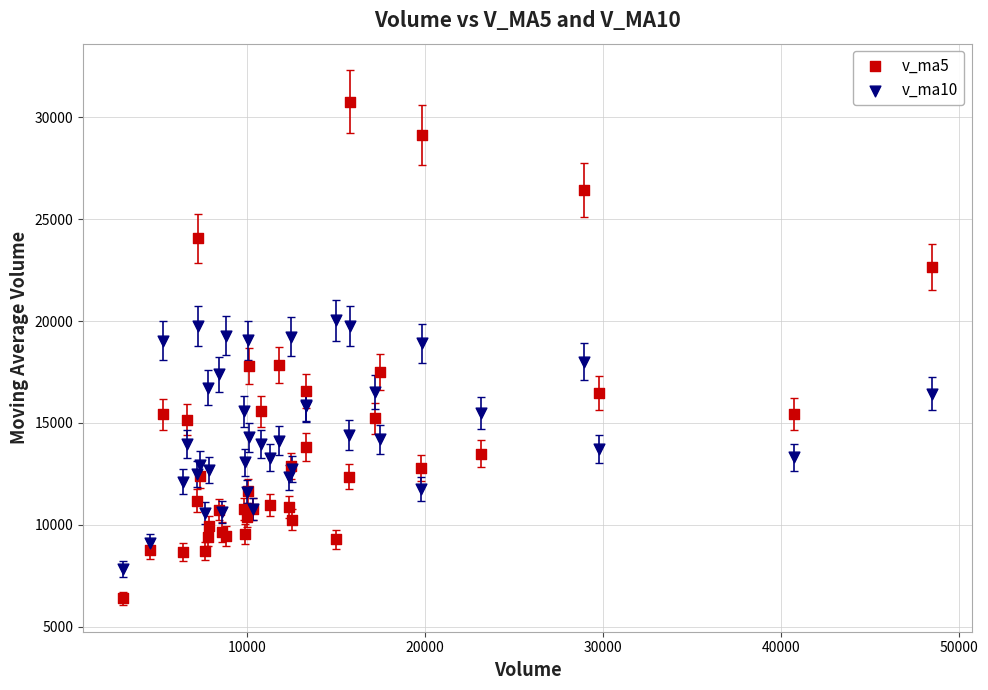

Which series has the largest Y range (max minus min)?

v_ma5